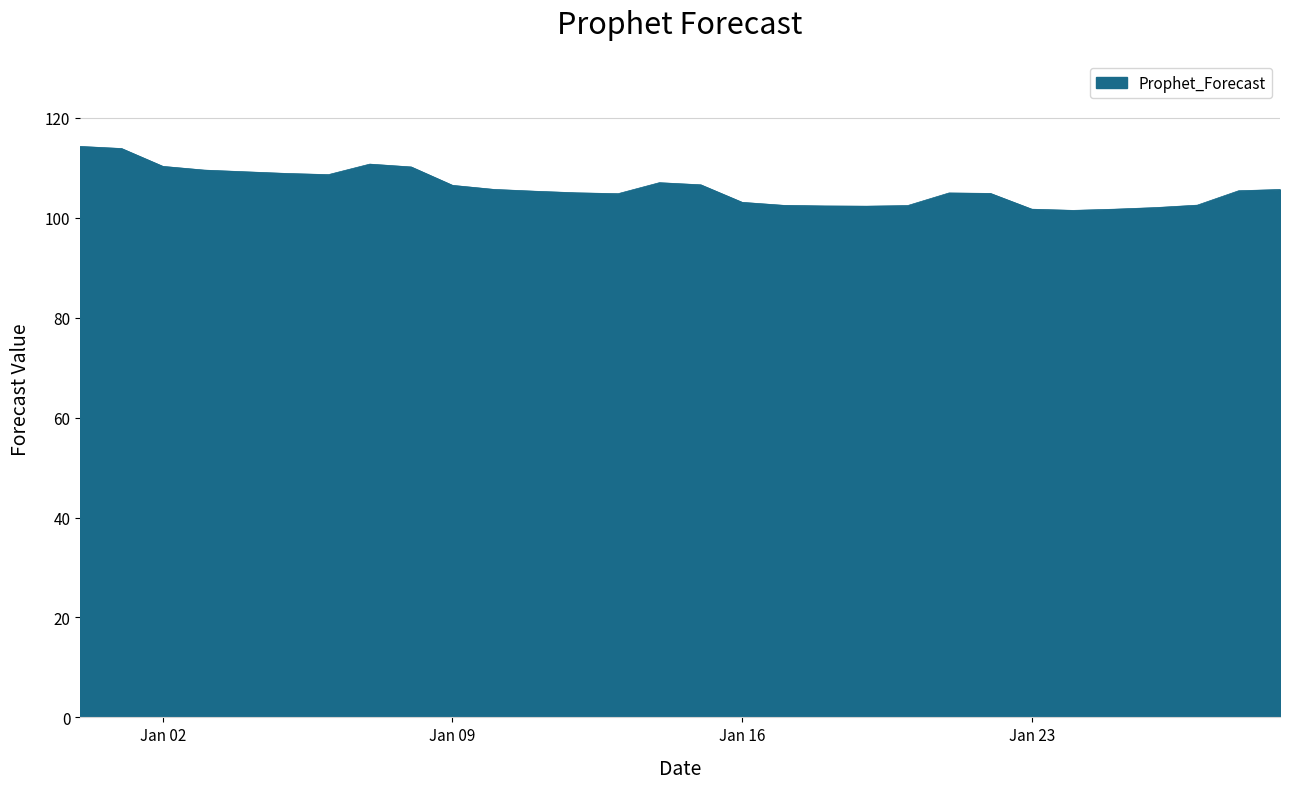

What is the maximum value shown in the chart?

114.3